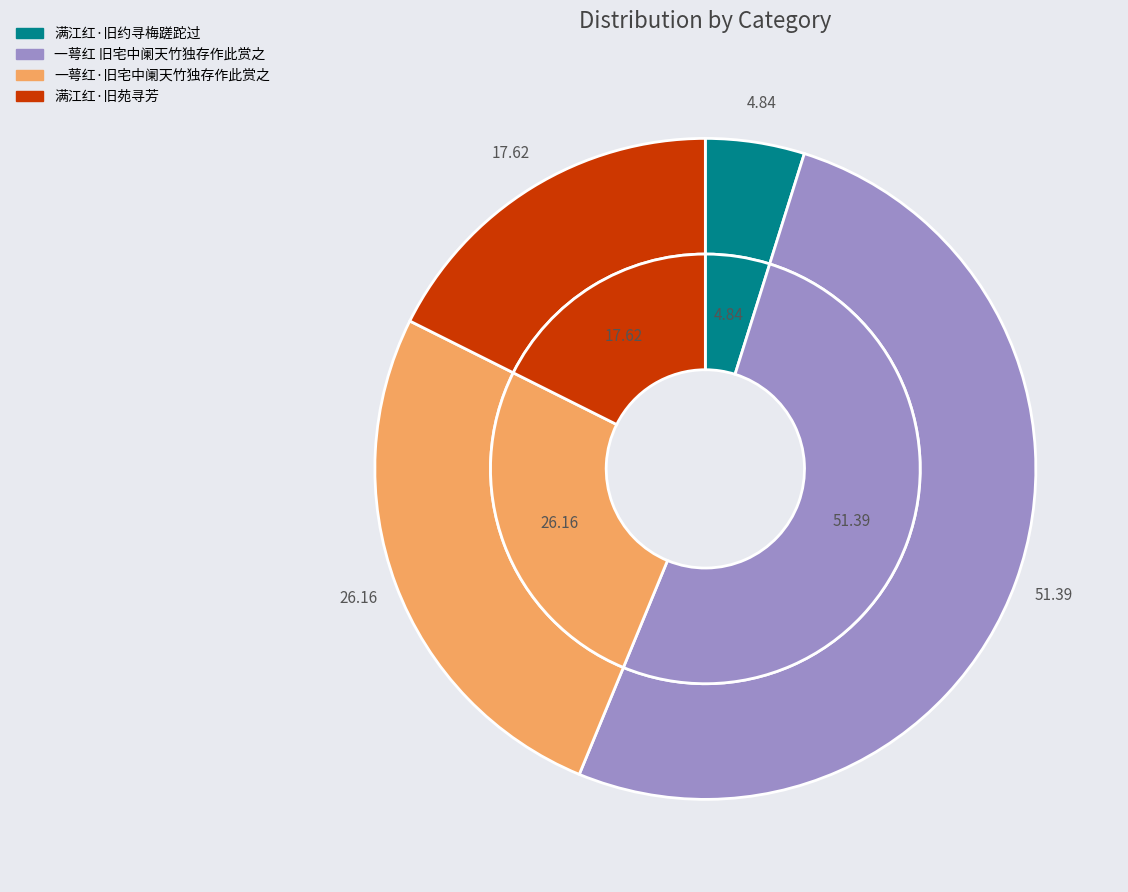

True or false: 满江红·旧约寻梅蹉跎过 accounts for 1% of the total.

False